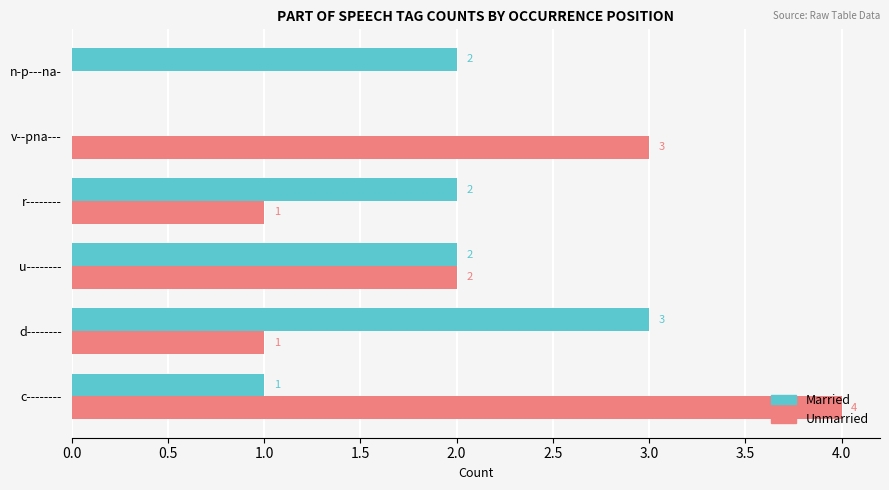

Where is Unmarried nearest to the value 2?

u--------